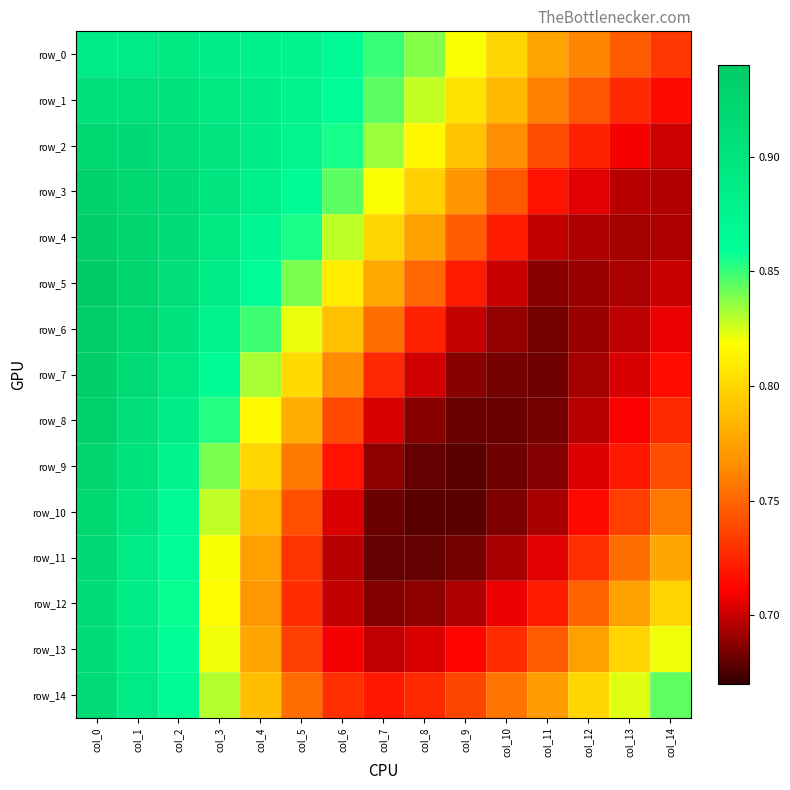

What is the difference between the maximum and minimum values in the row_14 series?

0.2